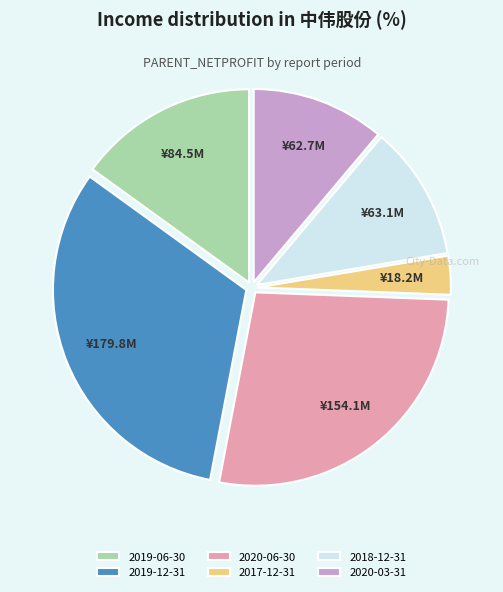

True or false: 2019-12-31 accounts for 32% of the total.

True